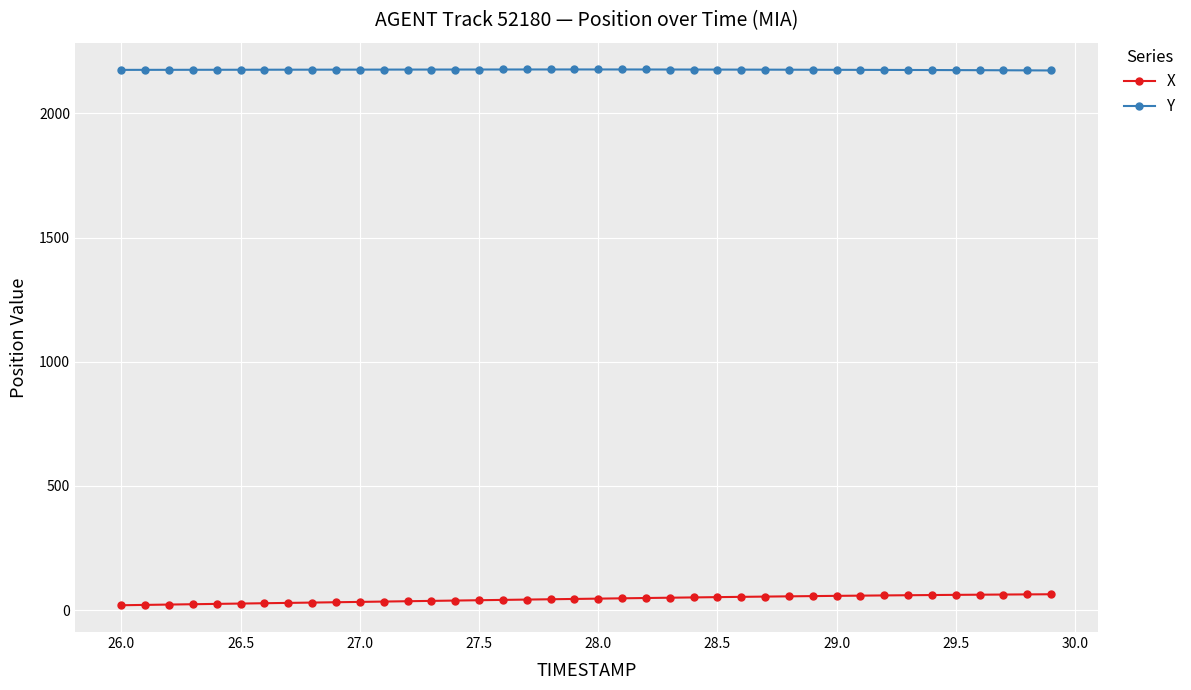

What is the lowest value of the Y series?

2173.2